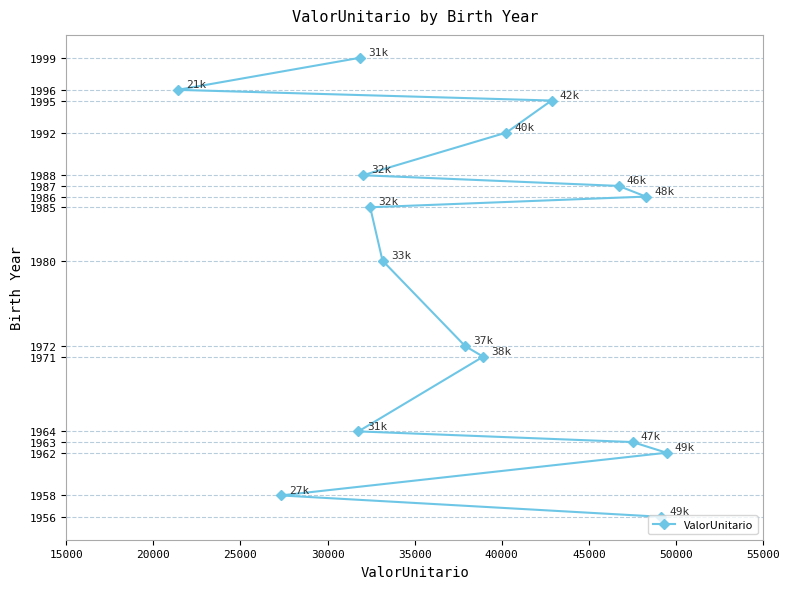

What is the greatest value displayed?

1999